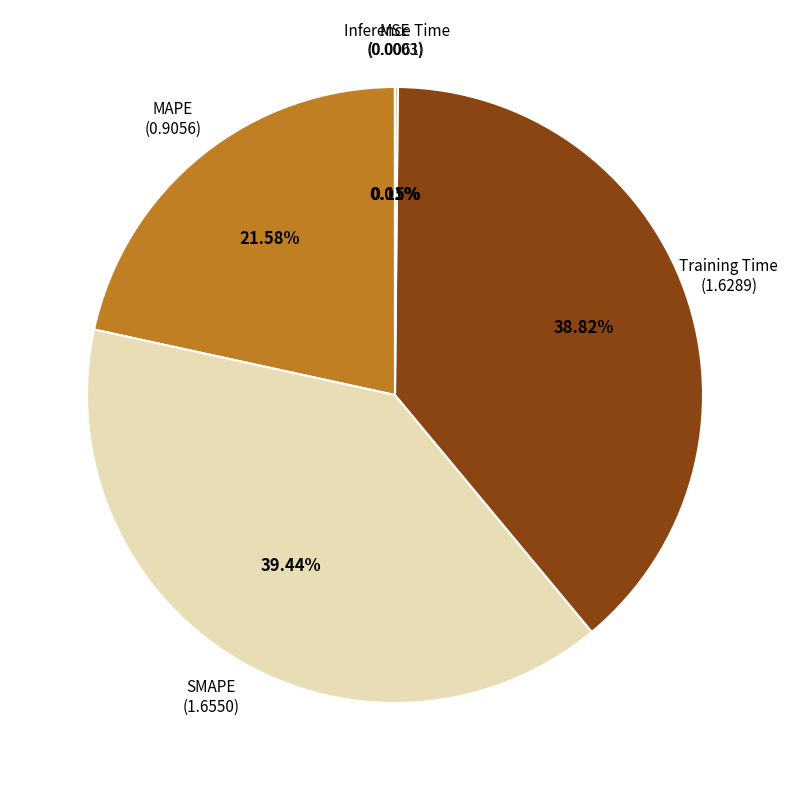

What portion of the pie excludes Training Time?

61.2%